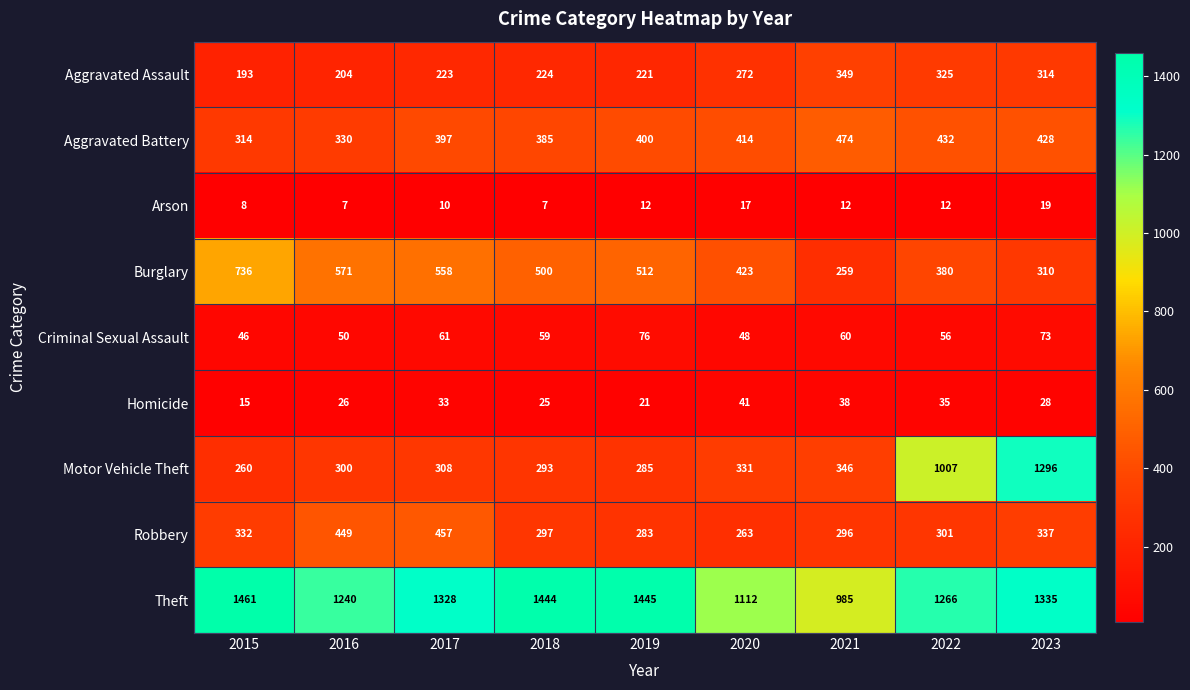

At which label does Criminal Sexual Assault first exceed 59?

2017